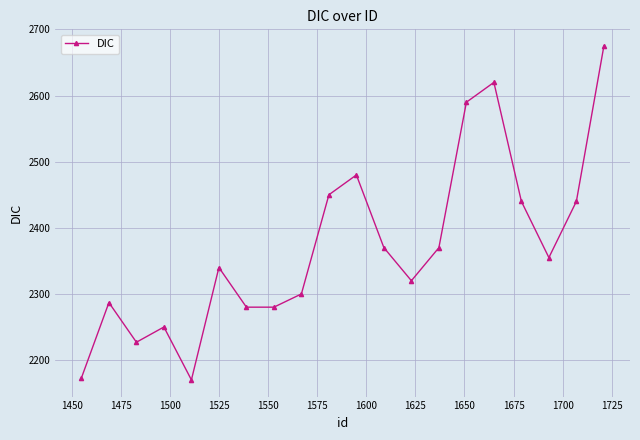

Count the number of categories in the chart.

20